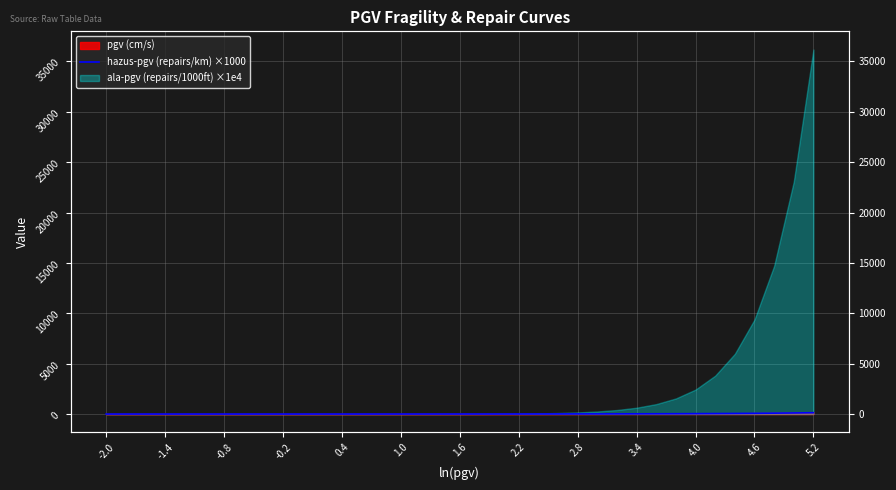

What is the average value?

19.9